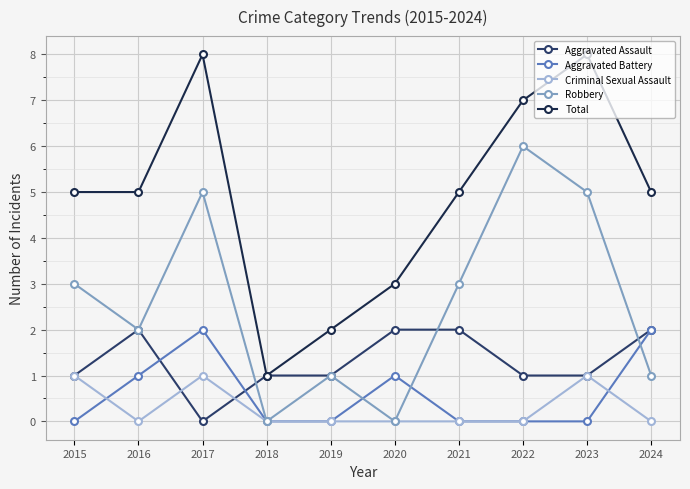

What is the value of the Total point at the 8th from the left?

7